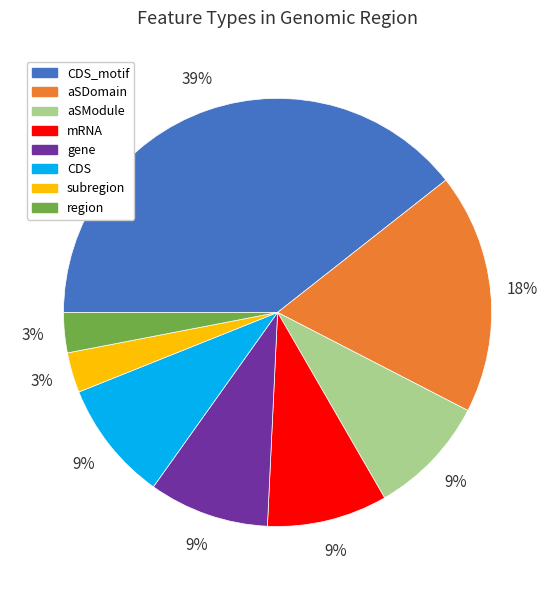

The region slice represents 3% of the pie. True or false?

True